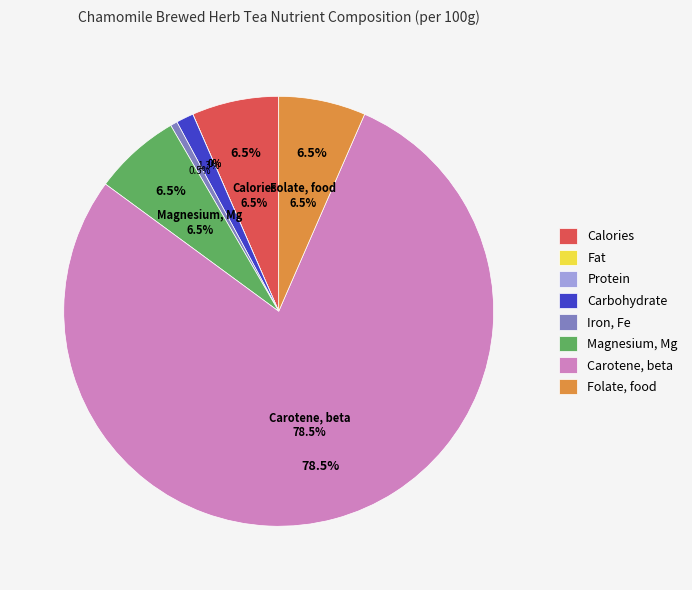

Which category has the biggest portion of the pie?

Carotene, beta